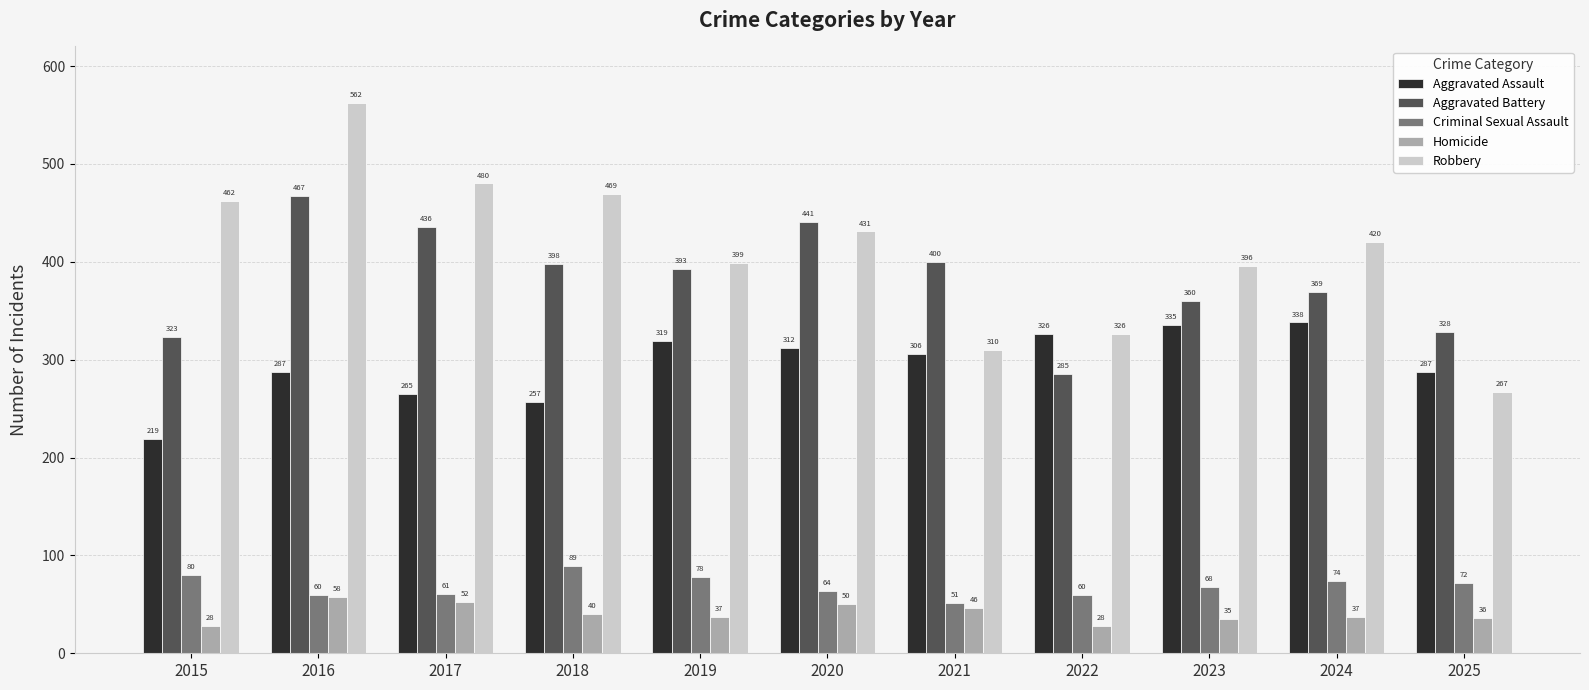

List the series in order of their peak value, highest first.

Robbery, Aggravated Battery, Aggravated Assault, Criminal Sexual Assault, Homicide